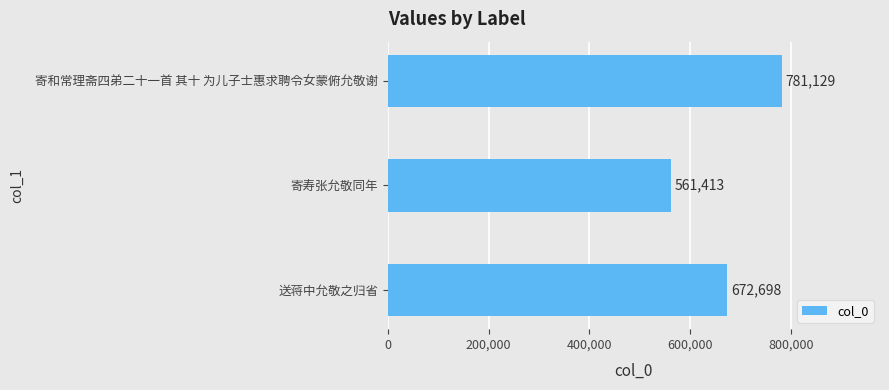

What is the difference between the maximum and second lowest values?

108431